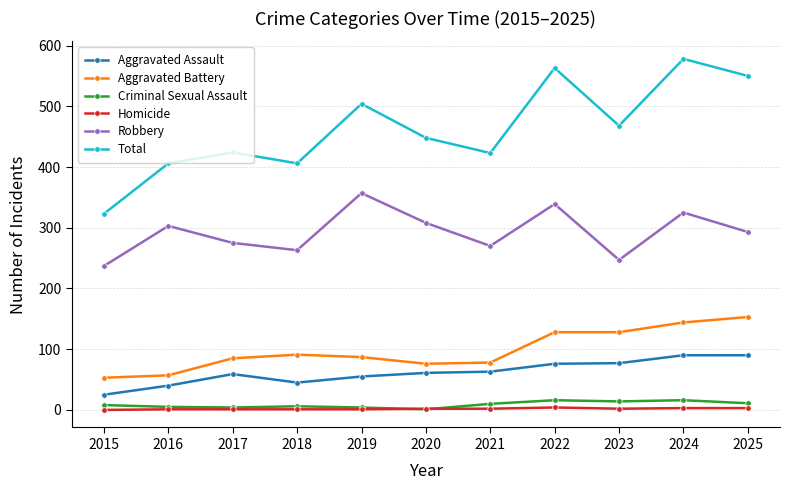

What is the value of the Homicide point at the 10th from the left?

3